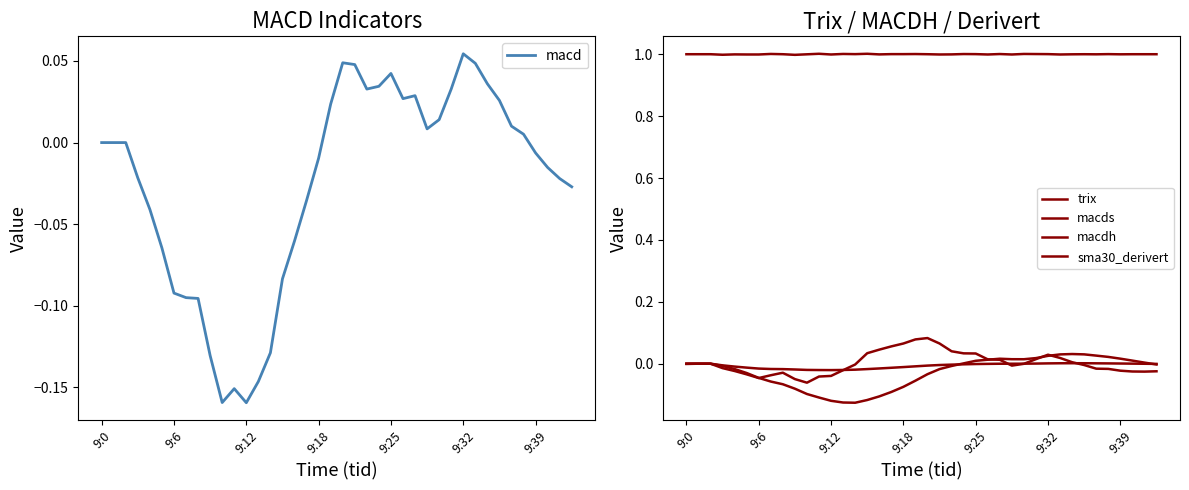

Reading right to left, extract all data points from this chart.

macd: -0.0	-0.0	-0.0	-0.0	0.0	0.0	0.0	0.0	0.0	0.1	0.0	0.0	0.0	0.0	0.0	0.0	0.0	0.0	0.0	0.0	0.0	-0.0	-0.0	-0.1	-0.1	-0.1	-0.1	-0.2	-0.2	-0.2	-0.1	-0.1	-0.1	-0.1	-0.1	-0.0	-0.0	0.0	0.0	0.0
trix: -0.0	-0.0	0.0	0.0	0.0	0.0	0.0	0.0	0.0	0.0	0.0	0.0	-0.0	-0.0	-0.0	-0.0	-0.0	-0.0	-0.0	-0.0	-0.0	-0.0	-0.0	-0.0	-0.0	-0.0	-0.0	-0.0	-0.0	-0.0	-0.0	-0.0	-0.0	-0.0	-0.0	-0.0	-0.0	0.0	0.0	-0.0
macds: -0.0	0.0	0.0	0.0	0.0	0.0	0.0	0.0	0.0	0.0	0.0	0.0	0.0	0.0	0.0	0.0	0.0	-0.0	-0.0	-0.0	-0.1	-0.1	-0.1	-0.1	-0.1	-0.1	-0.1	-0.1	-0.1	-0.1	-0.1	-0.1	-0.1	-0.0	-0.0	-0.0	-0.0	0.0	0.0	0.0
macdh: -0.0	-0.0	-0.0	-0.0	-0.0	-0.0	-0.0	0.0	0.0	0.0	0.0	-0.0	-0.0	0.0	0.0	0.0	0.0	0.0	0.1	0.1	0.1	0.1	0.1	0.0	0.0	-0.0	-0.0	-0.0	-0.0	-0.1	-0.0	-0.0	-0.0	-0.0	-0.0	-0.0	-0.0	0.0	0.0	0.0
sma30_derivert: 1.0	1.0	1.0	1.0	1.0	1.0	1.0	1.0	1.0	1.0	1.0	1.0	1.0	1.0	1.0	1.0	1.0	1.0	1.0	1.0	1.0	1.0	1.0	1.0	1.0	1.0	1.0	1.0	1.0	1.0	1.0	1.0	1.0	1.0	1.0	1.0	1.0	1.0	1.0	1.0